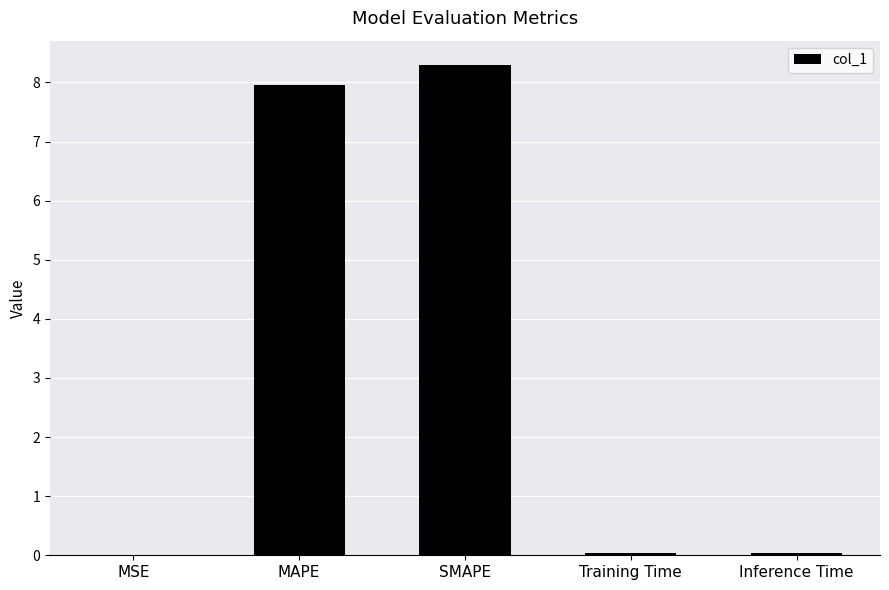

Between Inference Time and SMAPE, which is larger?

SMAPE